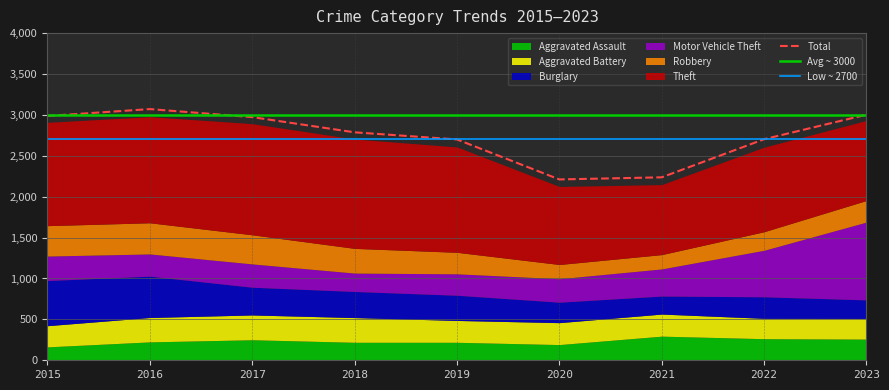

In Motor Vehicle Theft, how many points are lower than both neighbors (excluding endpoints)?

2